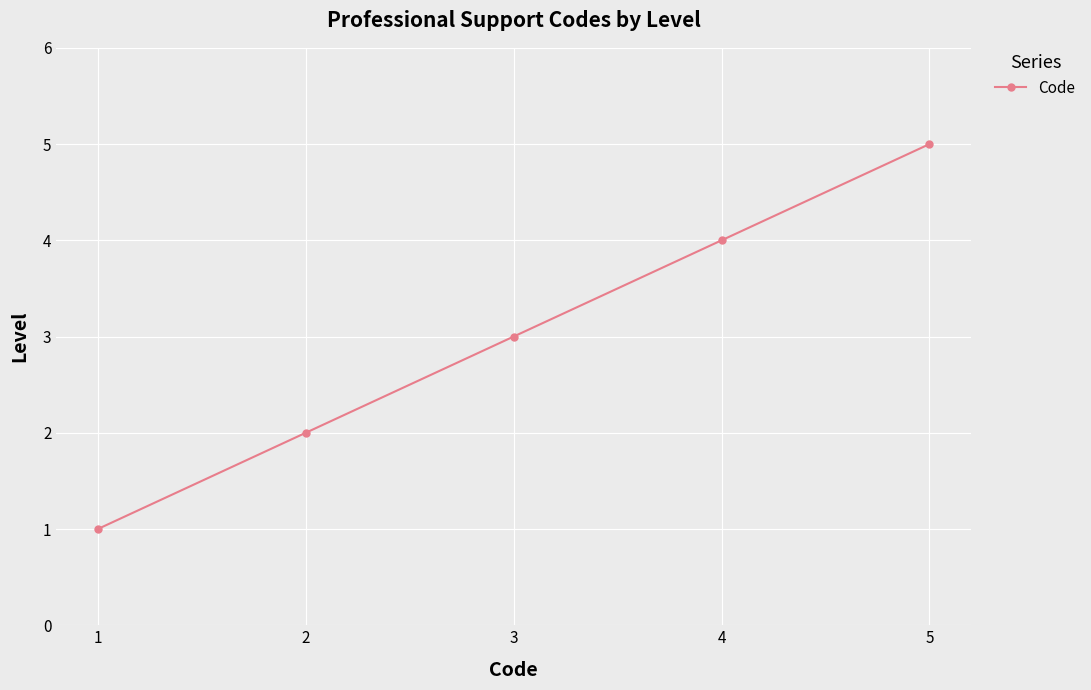

What is the minimum value shown in the chart?

1